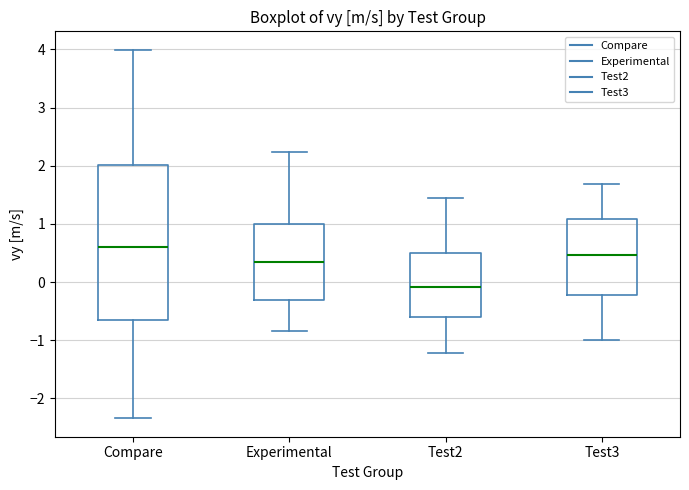

Reading left to right, read every box against the y-axis: the position of its median line, the range the box covers, and the ends of its whiskers. The values are not printed on the chart, so give them approximately, as read against the axis.

Compare: median 0.6, box -0.7 to 2.0, whiskers -2.3 to 4.0
Experimental: median 0.4, box -0.3 to 1.0, whiskers -0.8 to 2.2
Test2: median -0.1, box -0.6 to 0.5, whiskers -1.2 to 1.4
Test3: median 0.5, box -0.2 to 1.1, whiskers -1.0 to 1.7